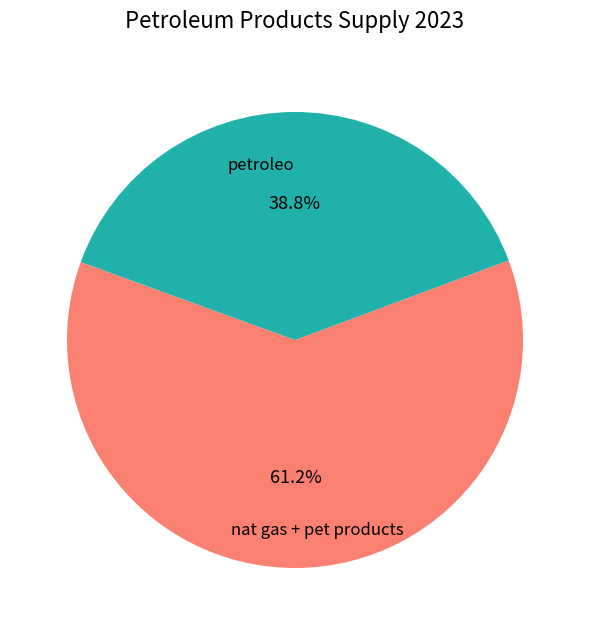

Is there any slice that represents more than half of the pie?

Yes